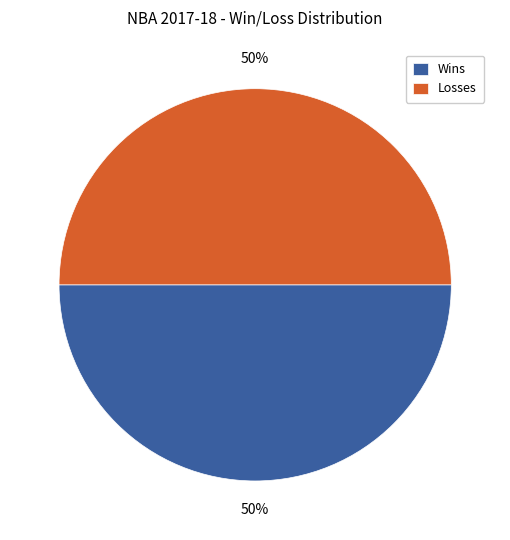

What is the ratio of the value at Losses to the value at Wins?

1.0